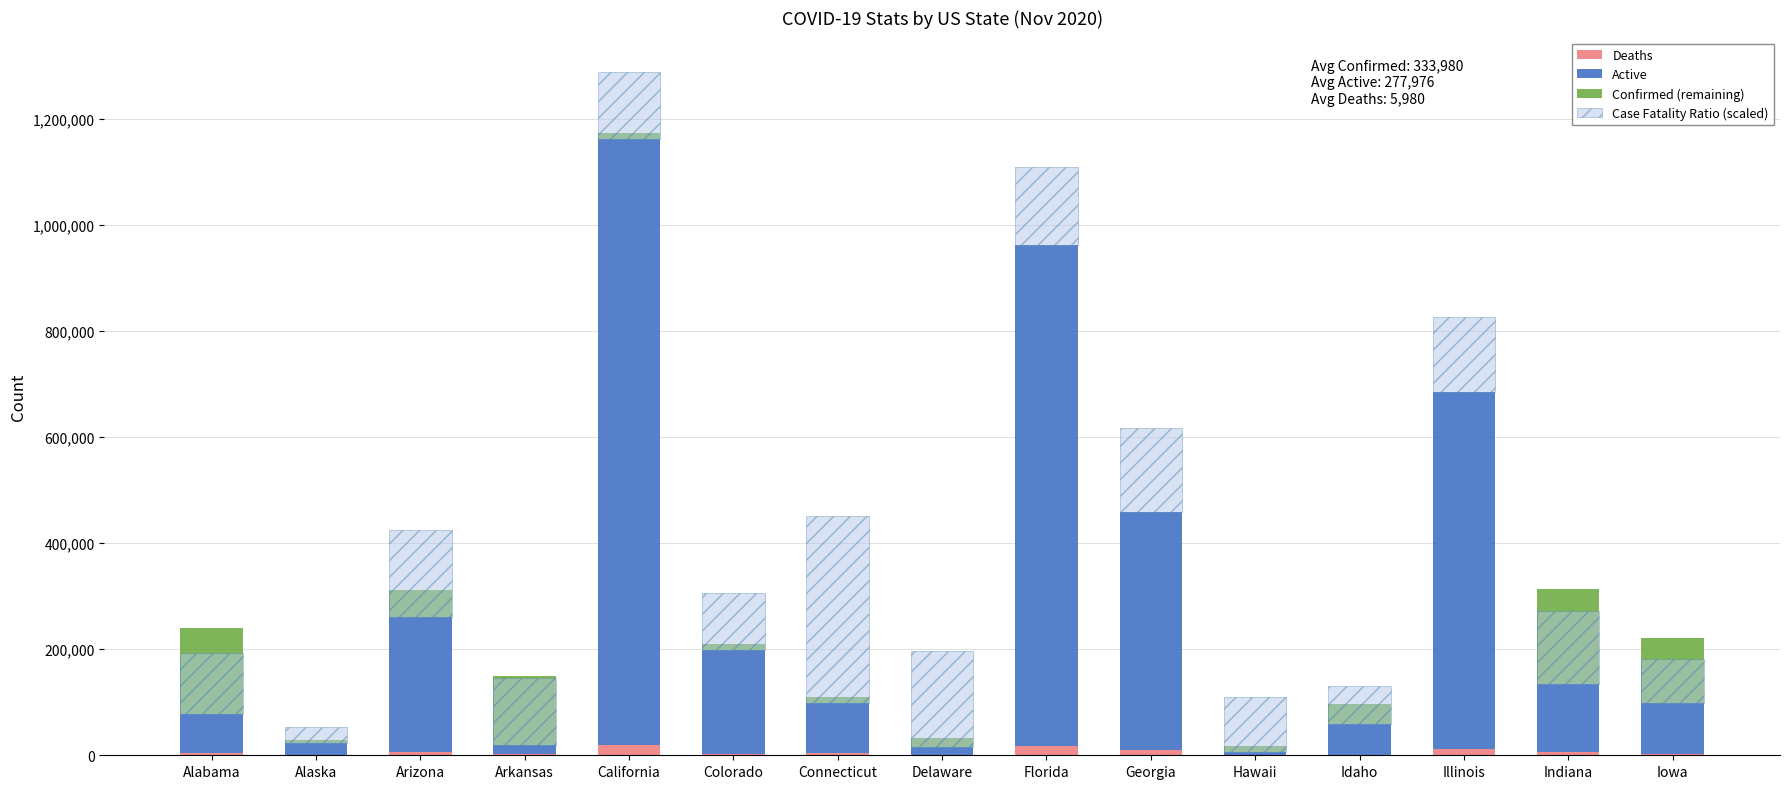

Between Florida and Alabama, which is larger?

Florida